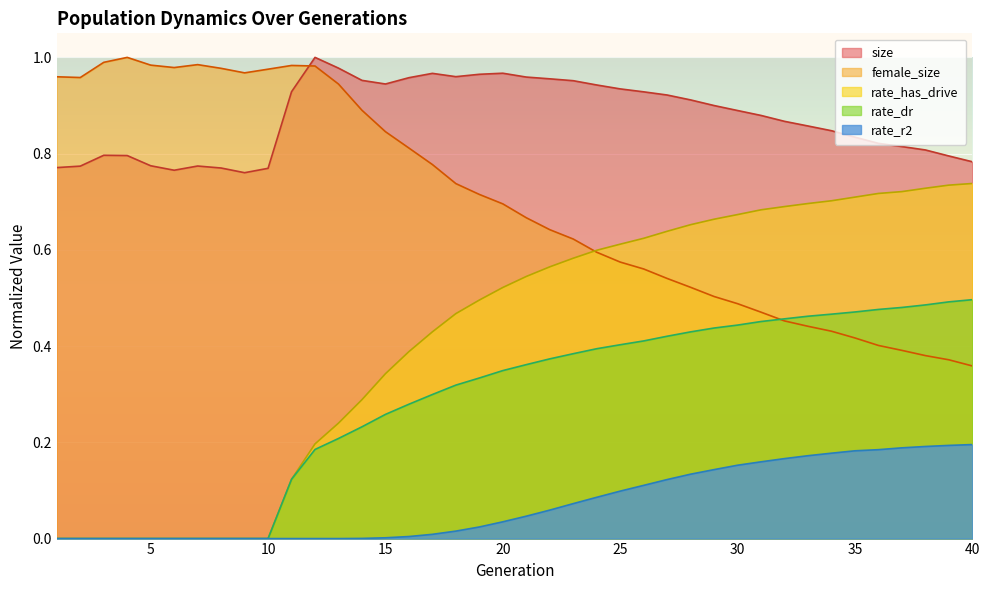

What are all the series names shown in the legend?

size, female_size, rate_has_drive, rate_dr, rate_r2